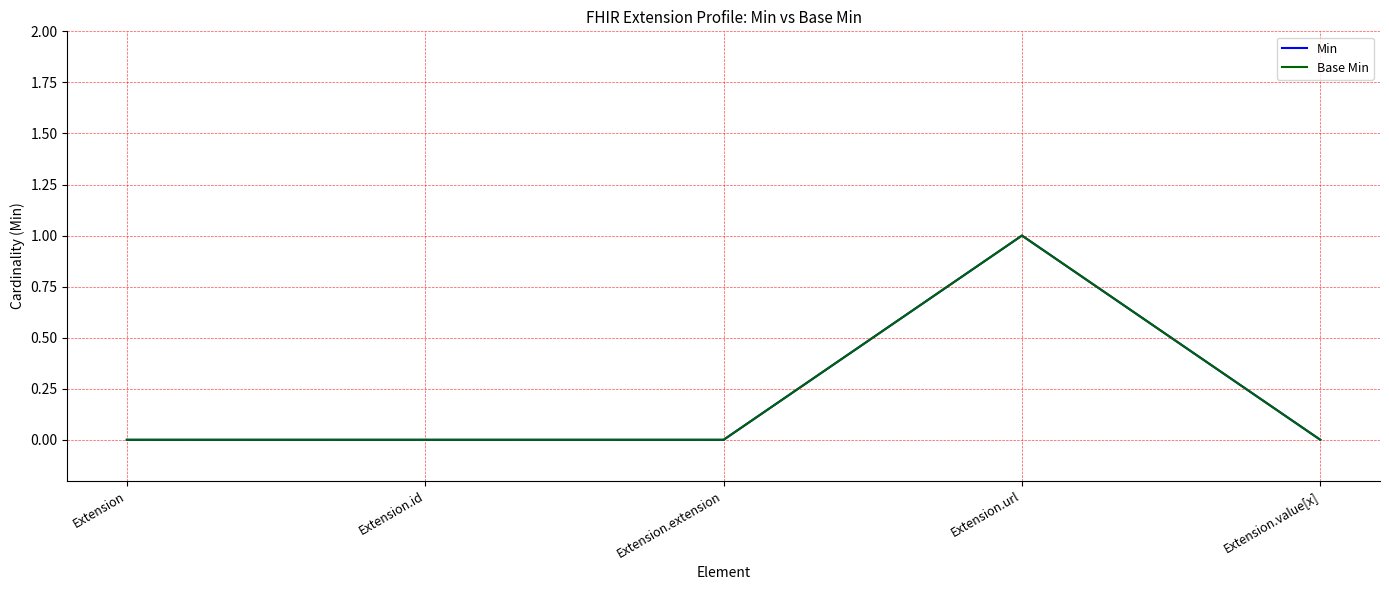

Does the chart have visible grid lines?

Yes